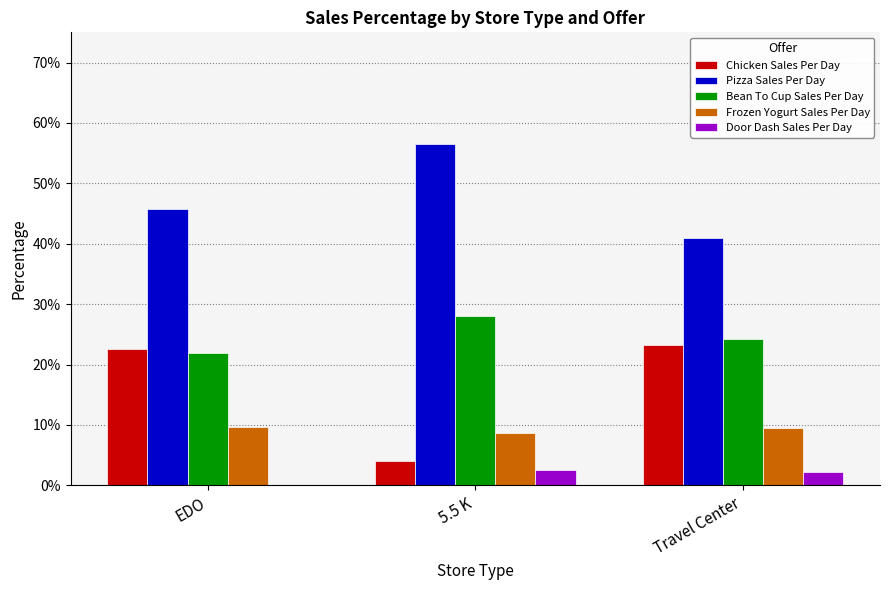

What is the label of the 3rd bar from the right?

EDO